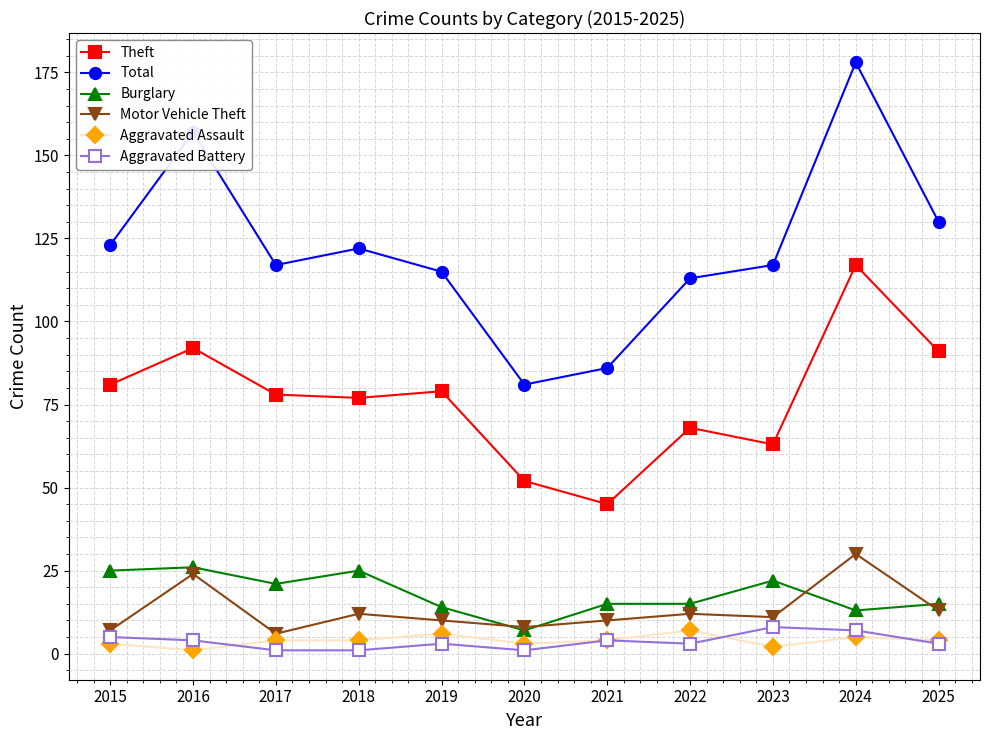

Which series has the largest range (max minus min)?

Total